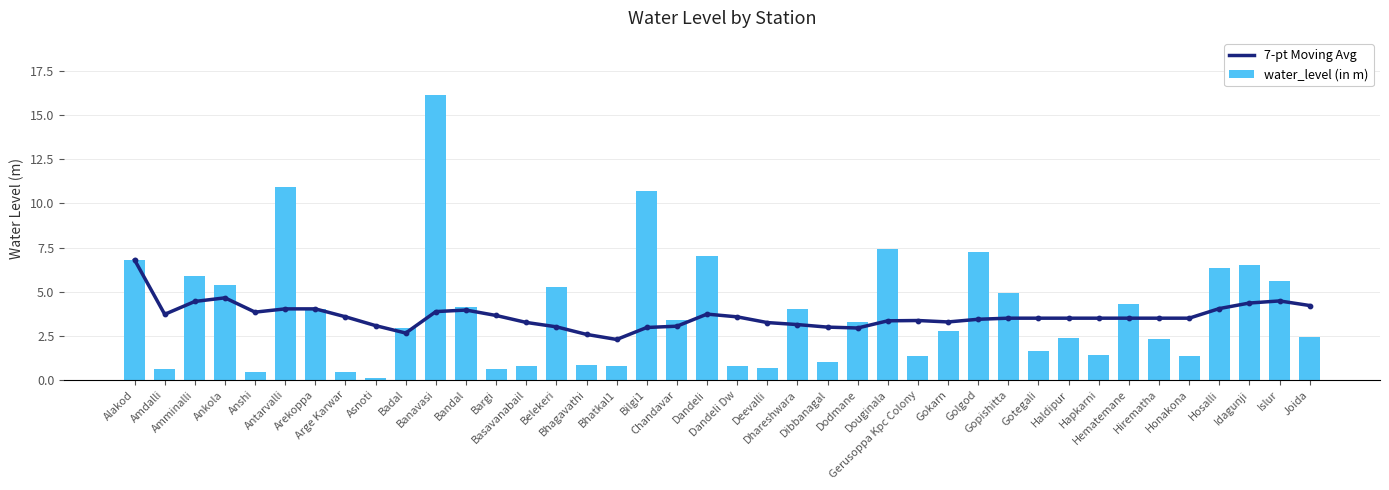

Which series has the largest total across all categories?

water_level (in m)